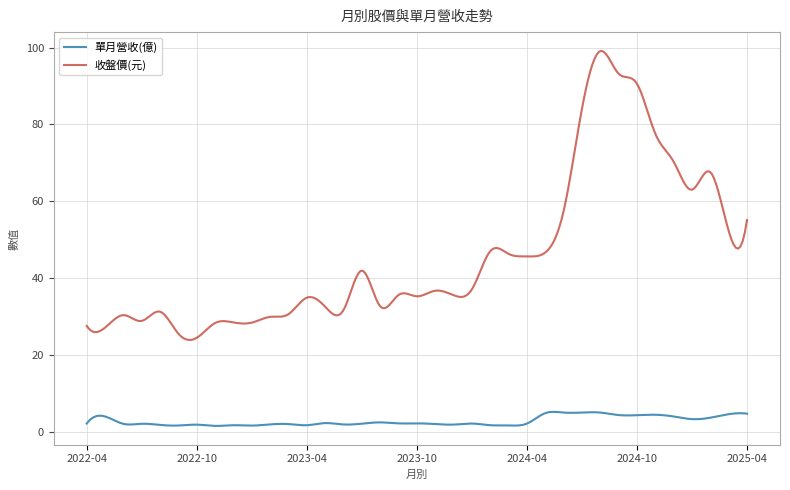

What is the sum of all 收盤價(元) values?

13710.6